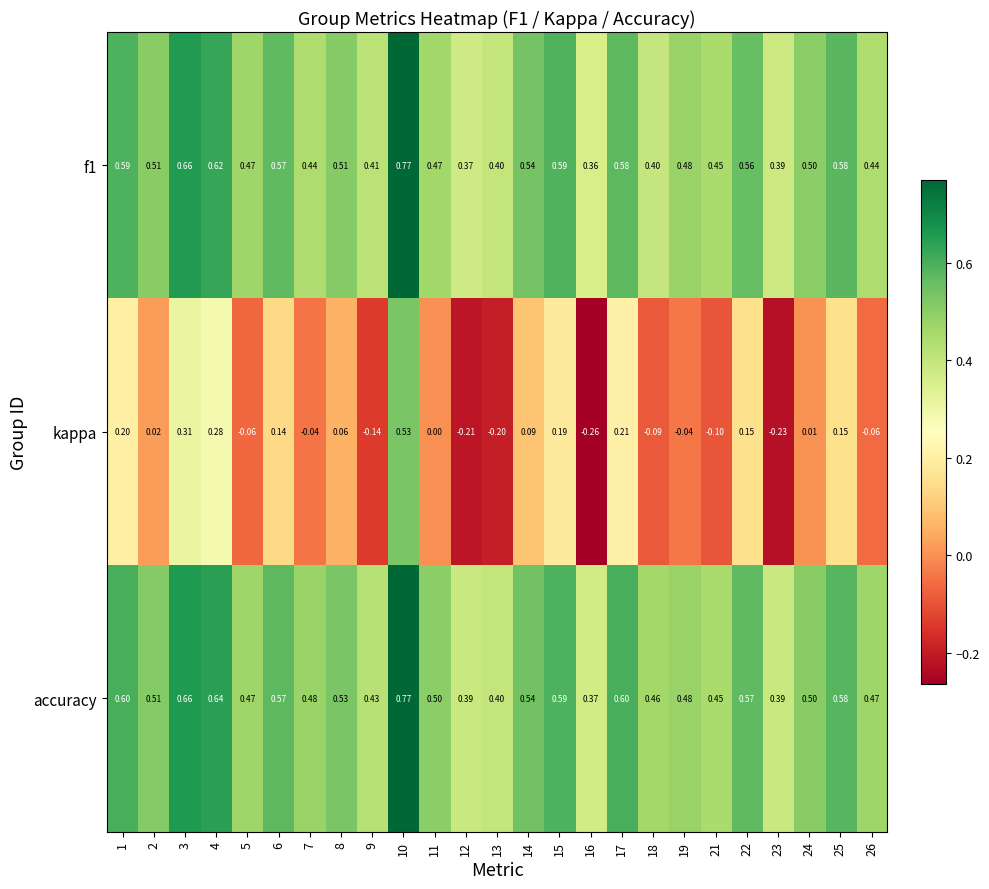

Which series changed the most between 10 and 25?

kappa